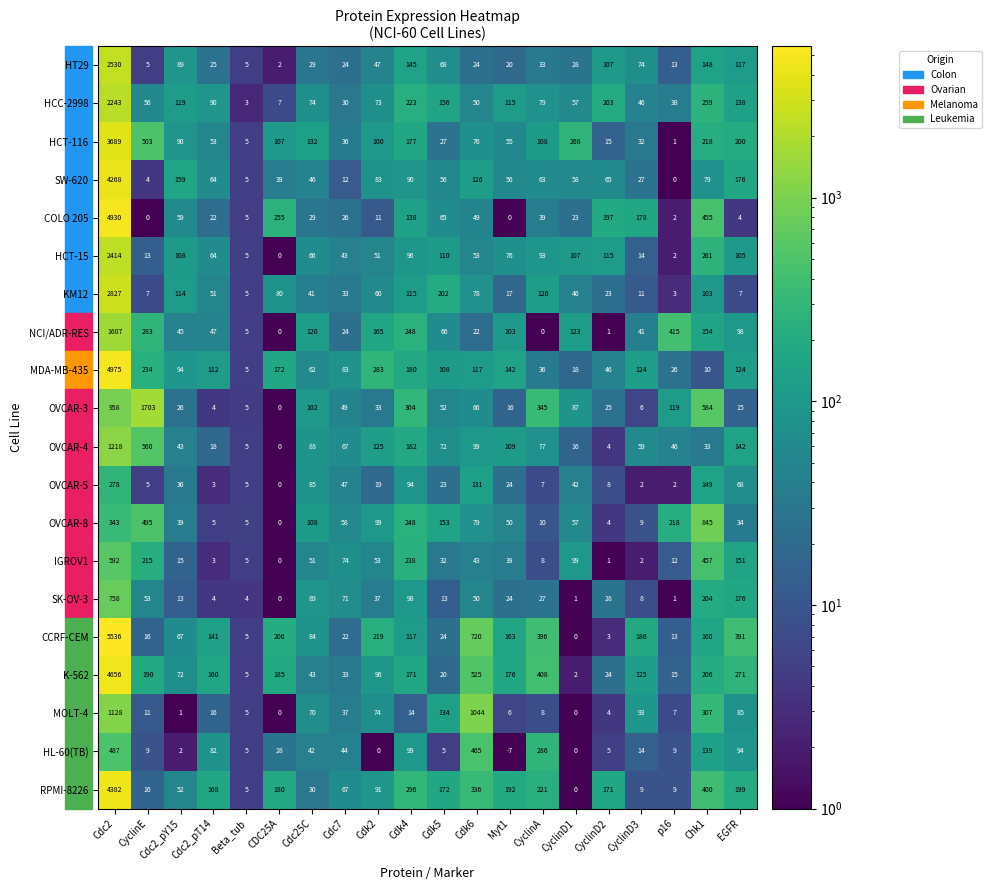

At which category does the chart reach its peak across all series?

Cdc2